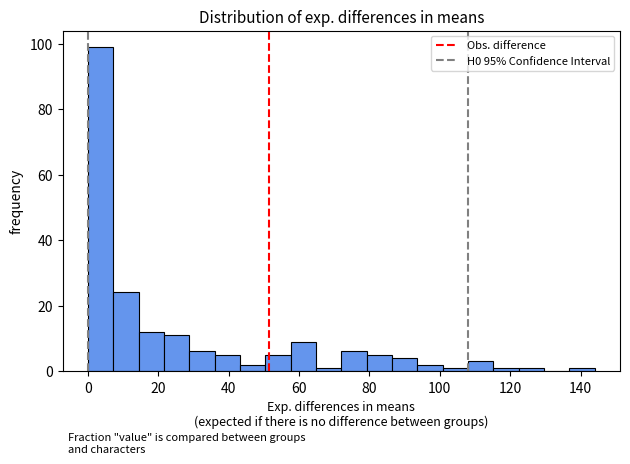

Read against the x-axis, roughly where is the centre of the tallest bar?

4